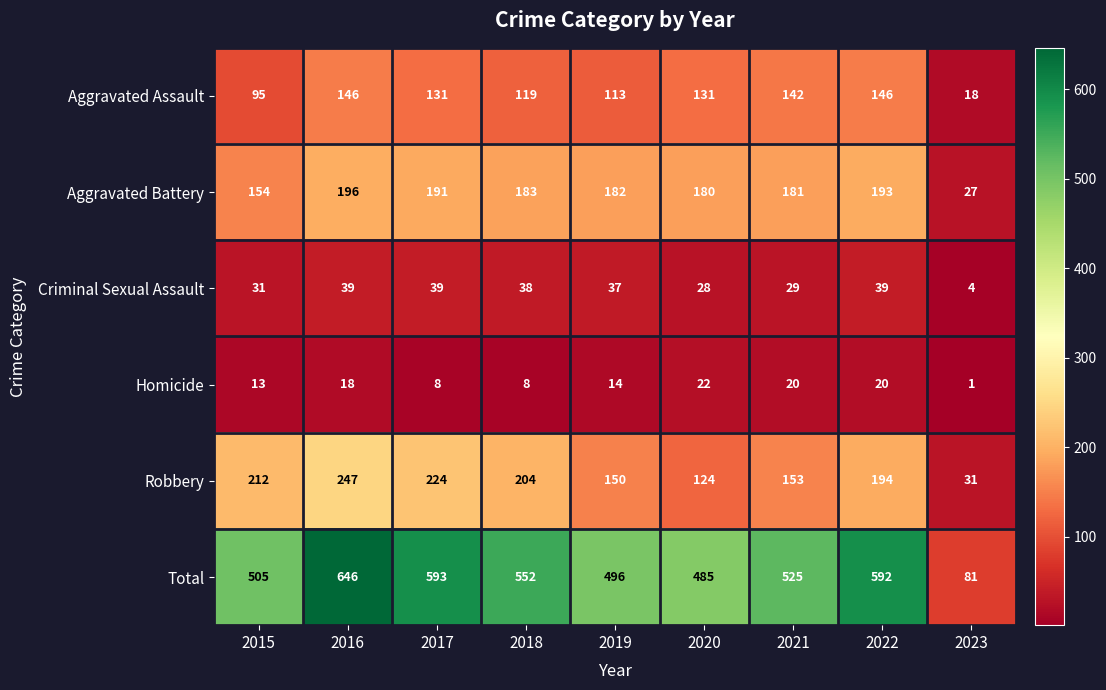

The value of Homicide at 2017 is 12. True or false?

False